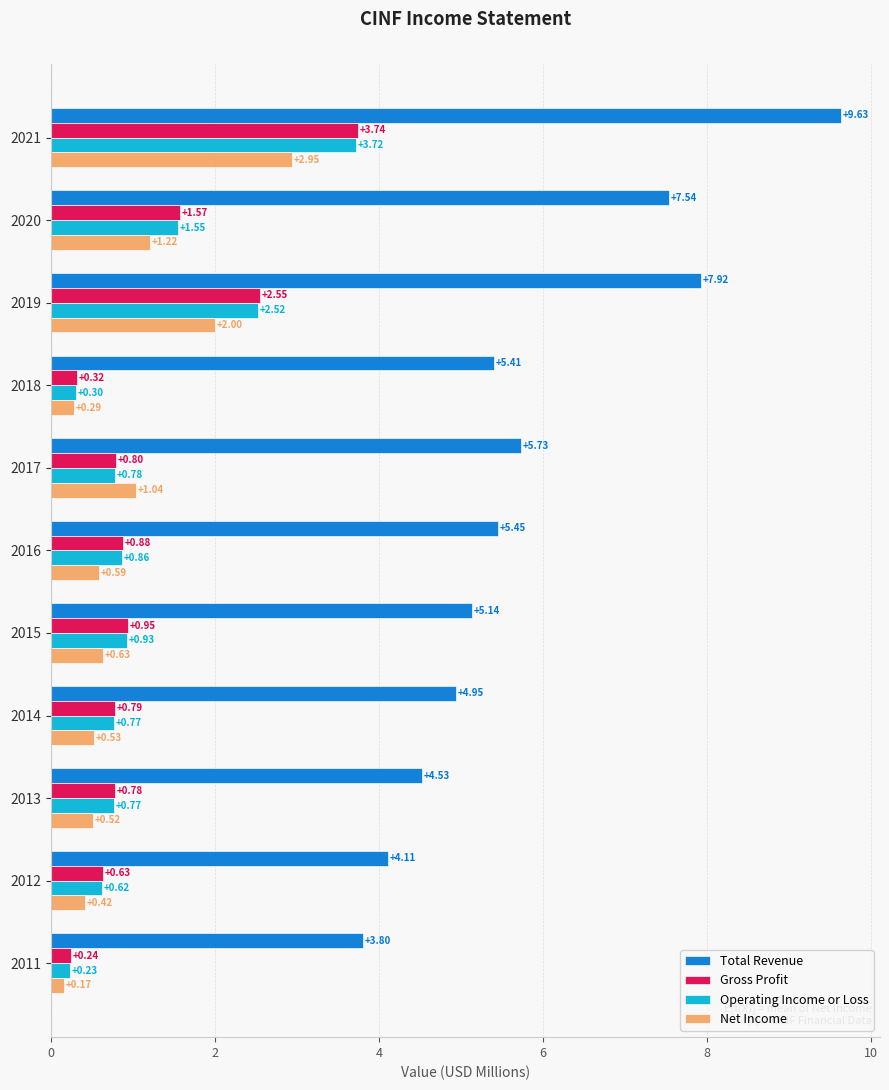

Is the value of Total Revenue at 2019 greater than the value of Gross Profit at 2020?

Yes